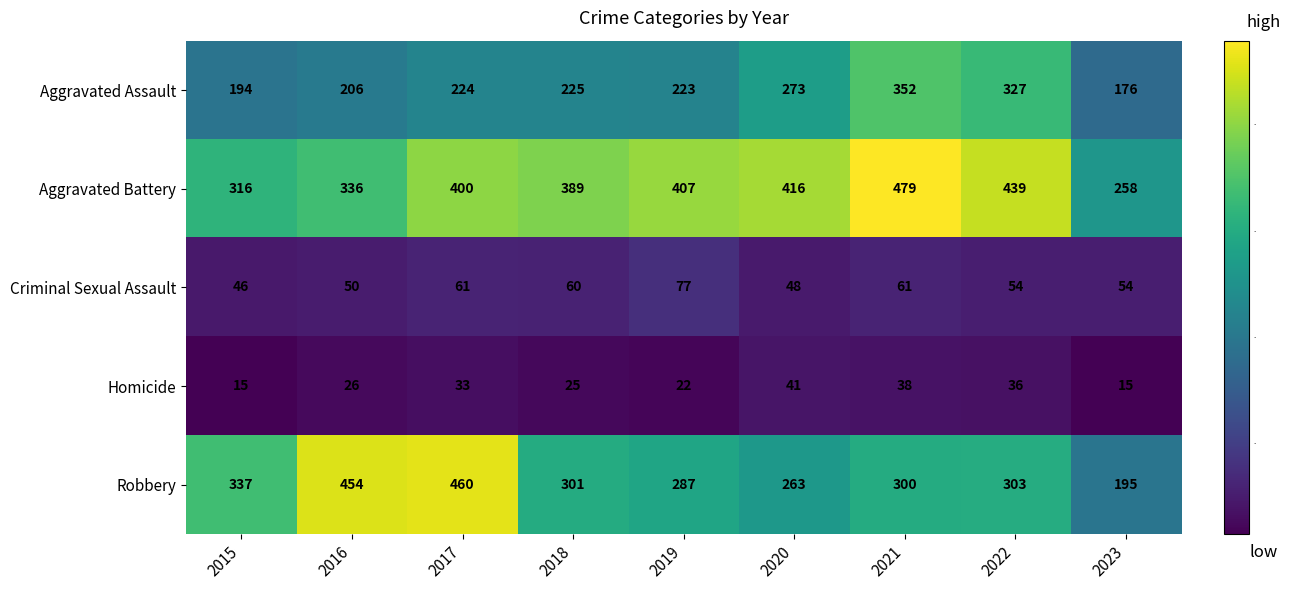

What is the difference between the highest and lowest values at 2018?

364